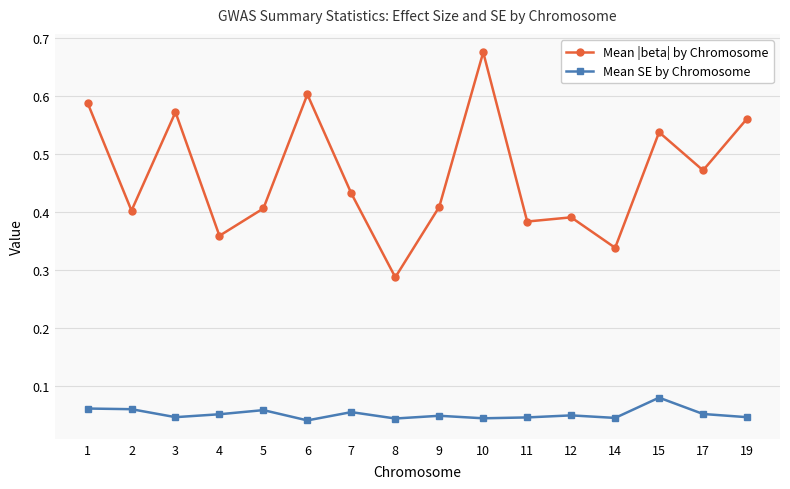

True or false: Mean |beta| by Chromosome and Mean SE by Chromosome cross at least once.

False